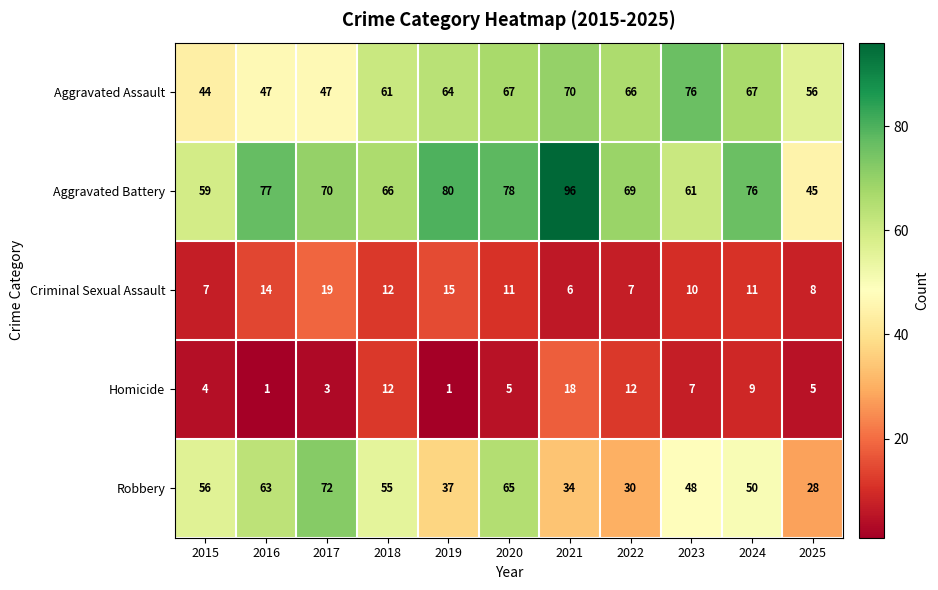

Rank the series by their maximum value, from highest to lowest.

Aggravated Battery, Aggravated Assault, Robbery, Criminal Sexual Assault, Homicide